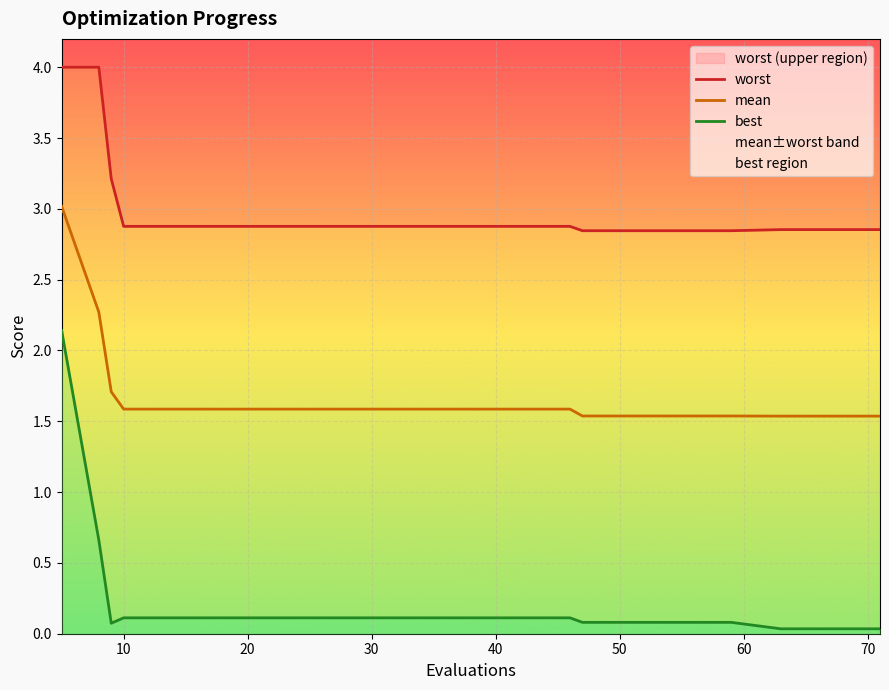

True or false: mean has more than 1 points higher than both neighbors.

False